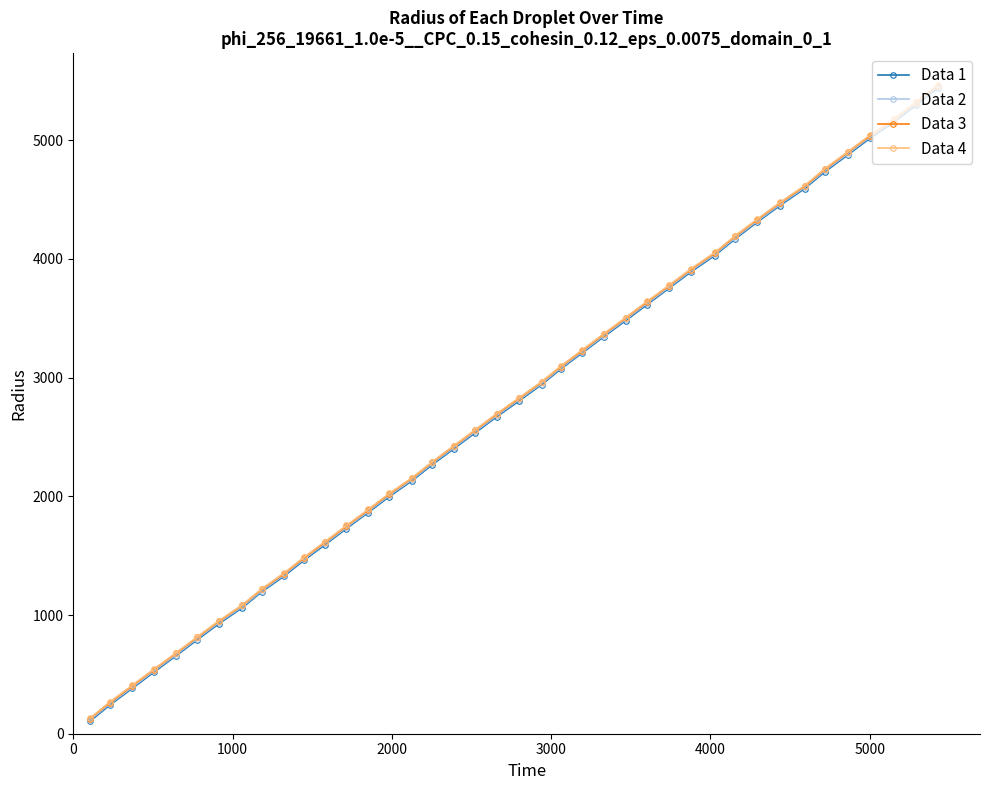

What is the difference between the maximum and minimum values in the Data 4 series?

5333